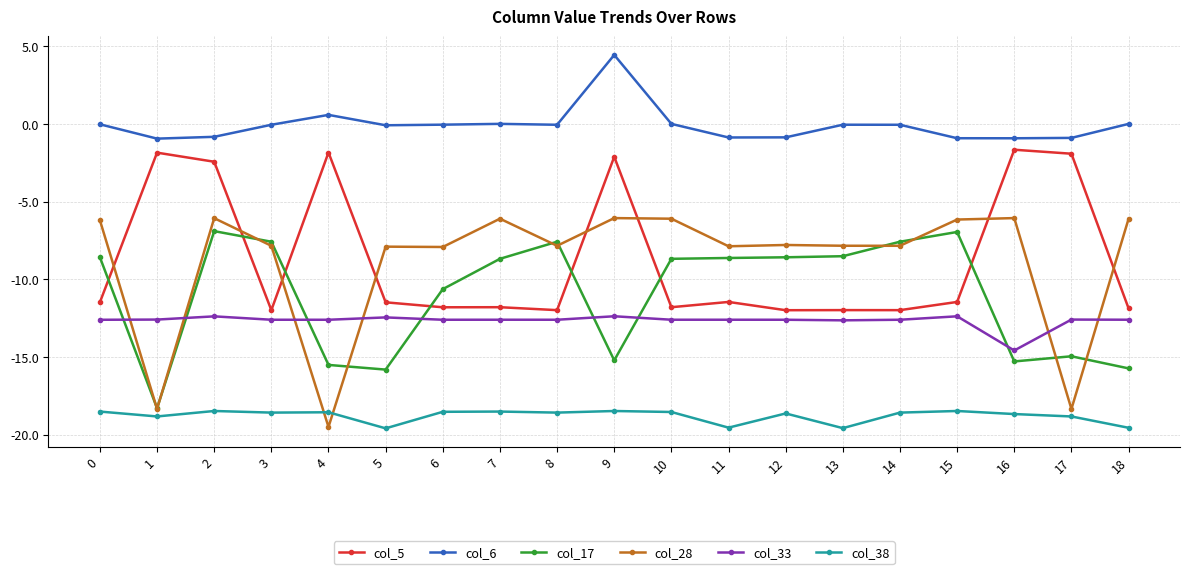

True or false: col_38 has more than 0 points higher than both neighbors.

True